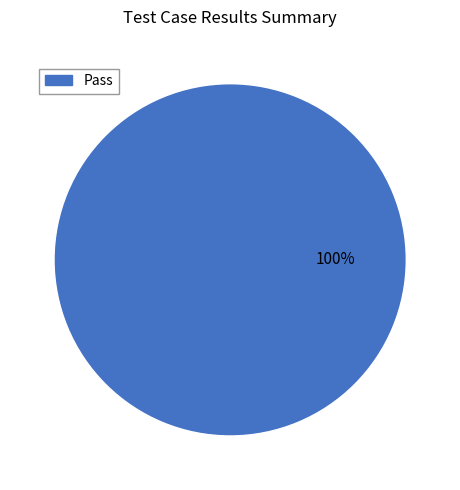

Is there a majority slice in this chart?

Yes